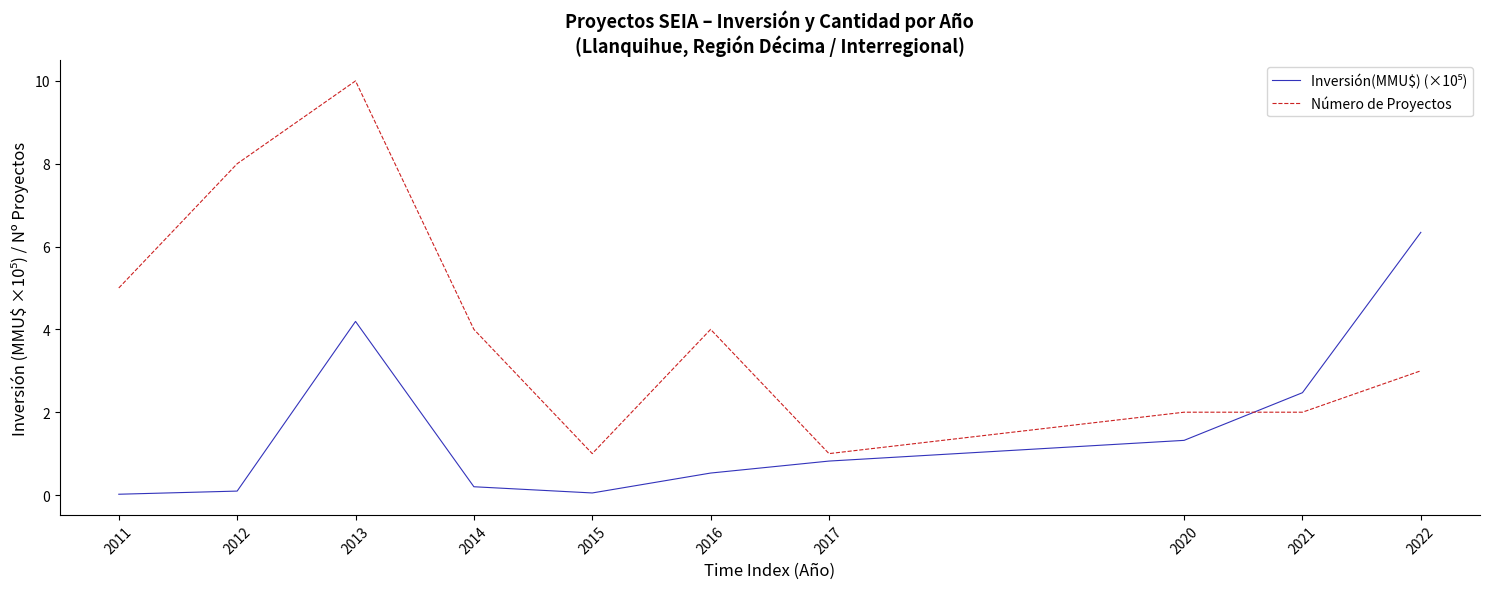

Which category has the highest value across all series?

2013